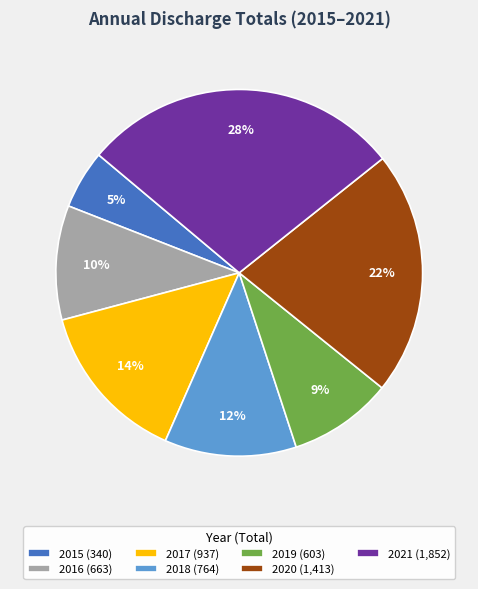

Rank the categories by value from highest to lowest.

2021, 2020, 2017, 2018, 2016, 2019, 2015